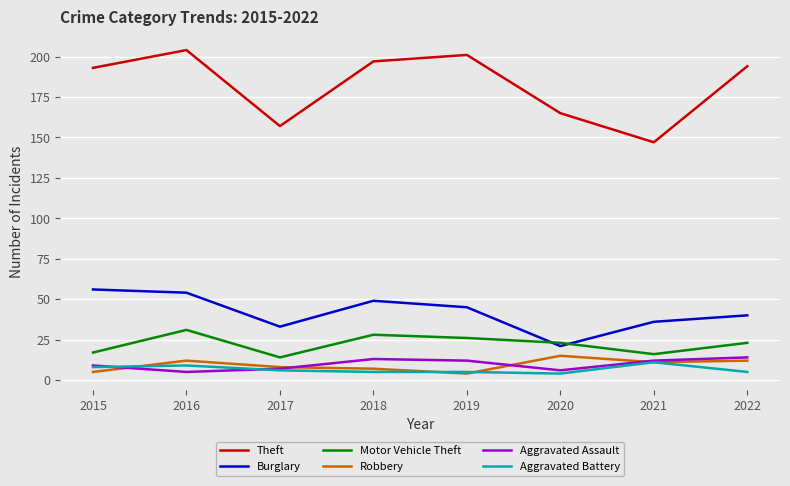

What is the approximate value of Robbery at 2016?

12